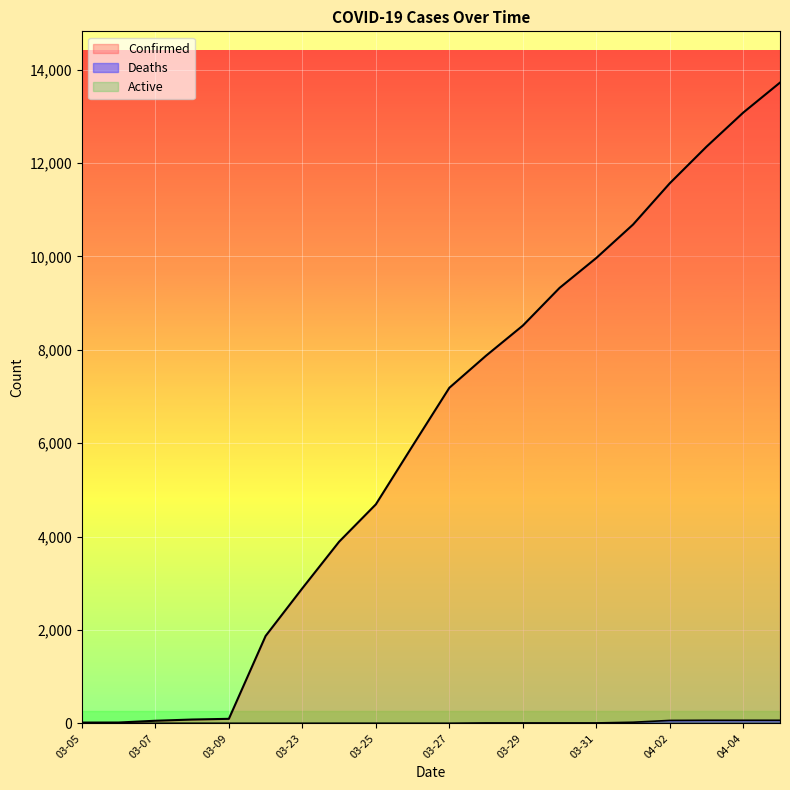

True or false: Deaths has more than 2 points higher than both neighbors.

False